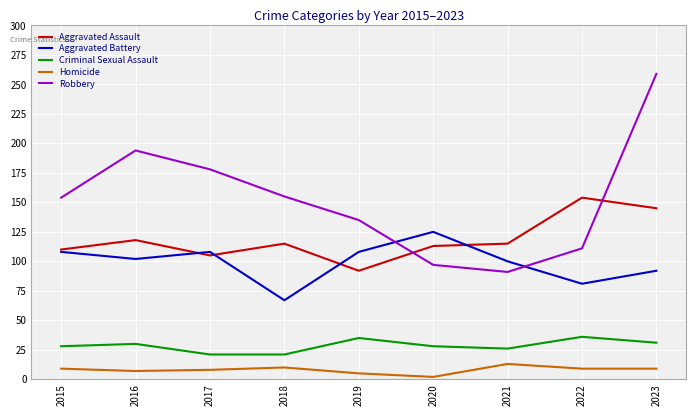

At which label does Aggravated Assault reach its minimum?

2019